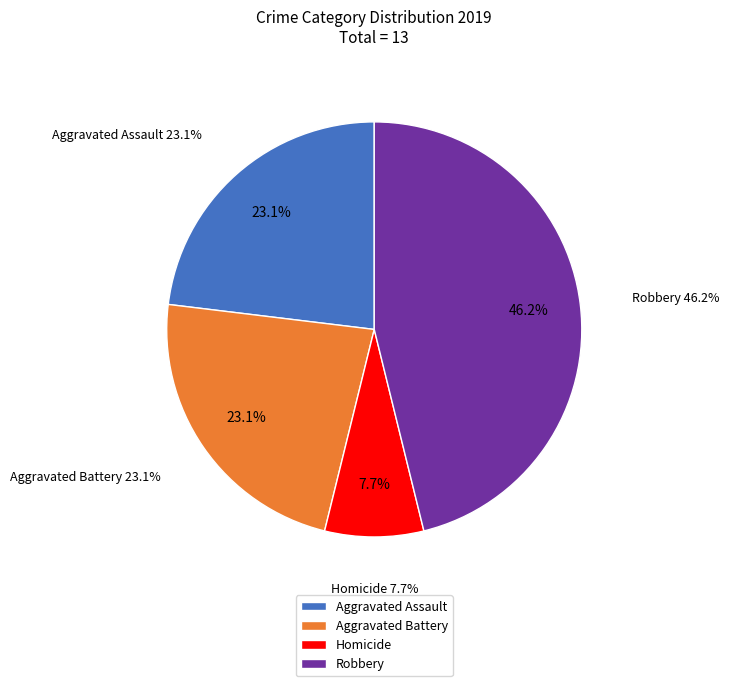

To the nearest percent, what percentage of the pie is Robbery?

46%